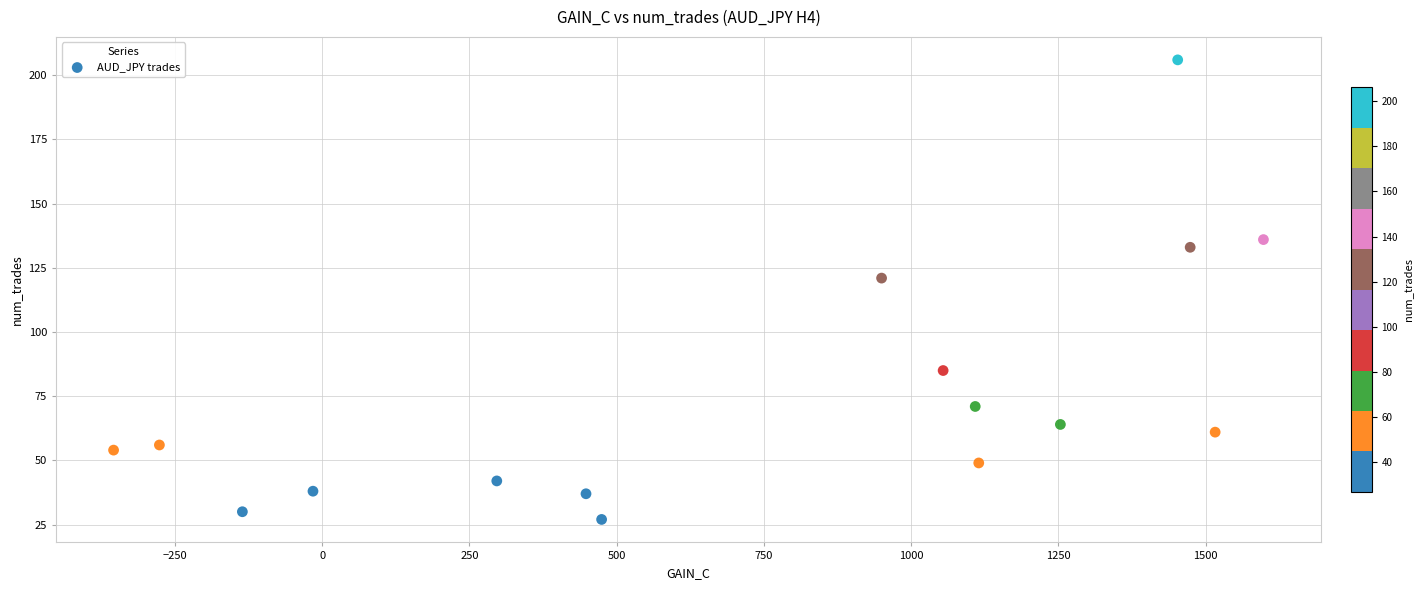

What is the range of Y values (max minus min)?

179